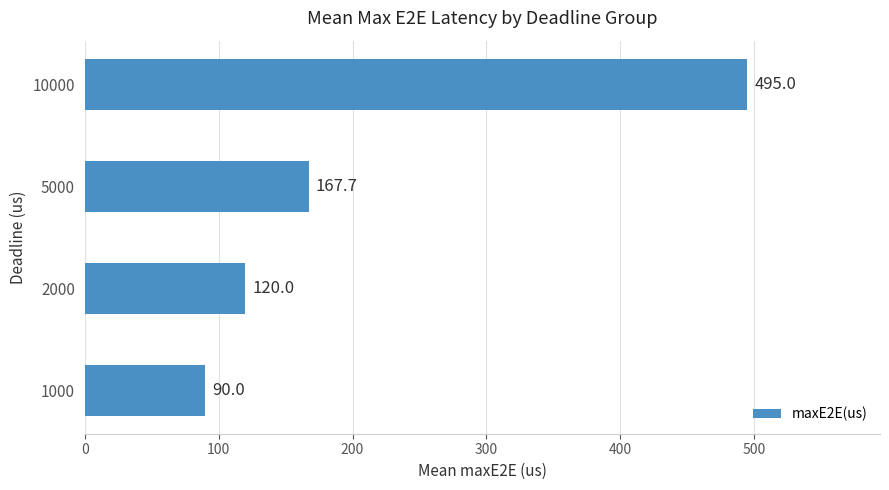

Where is the data nearest to the value 292?

5000